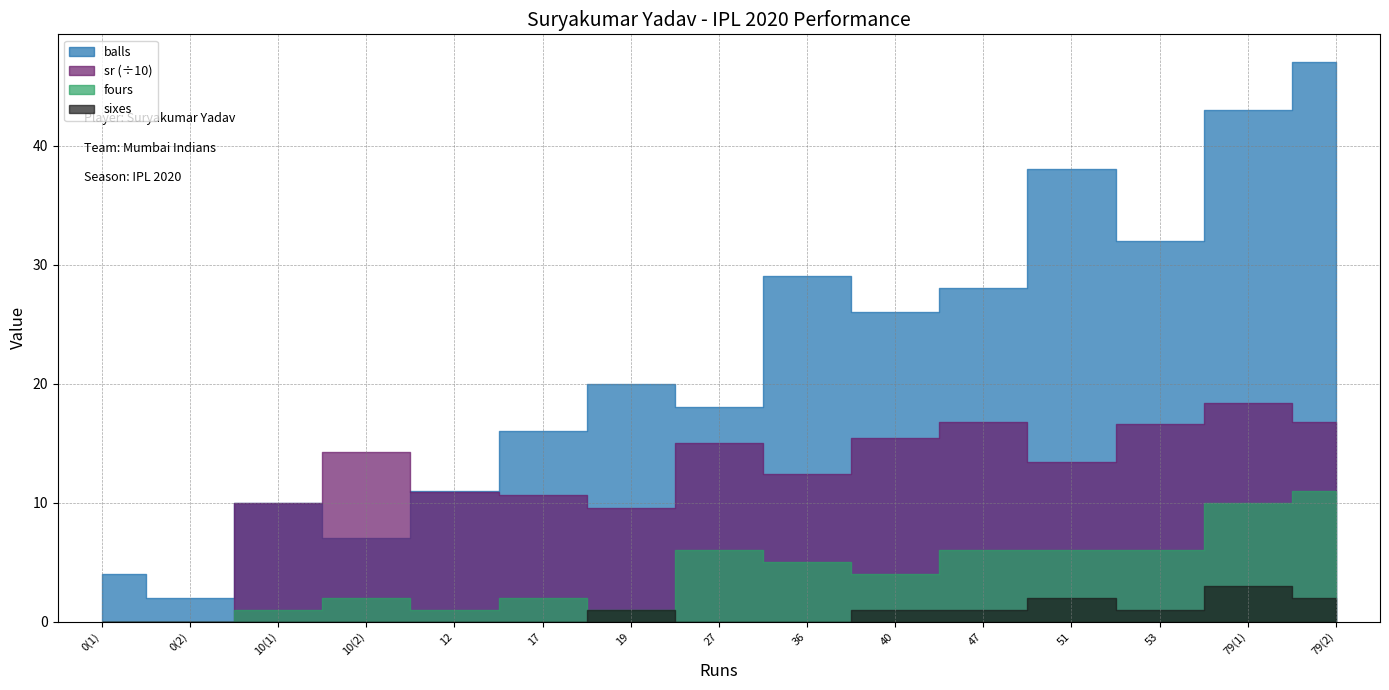

What is the difference between the balls values at 10(2) and 40?

19.0